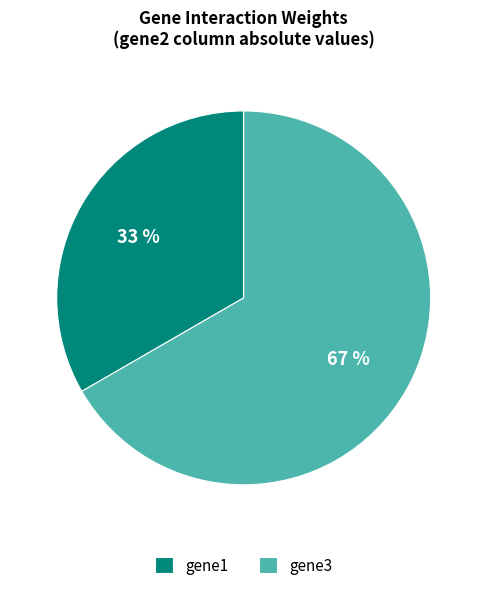

Does gene1 account for over 50% of the chart?

No